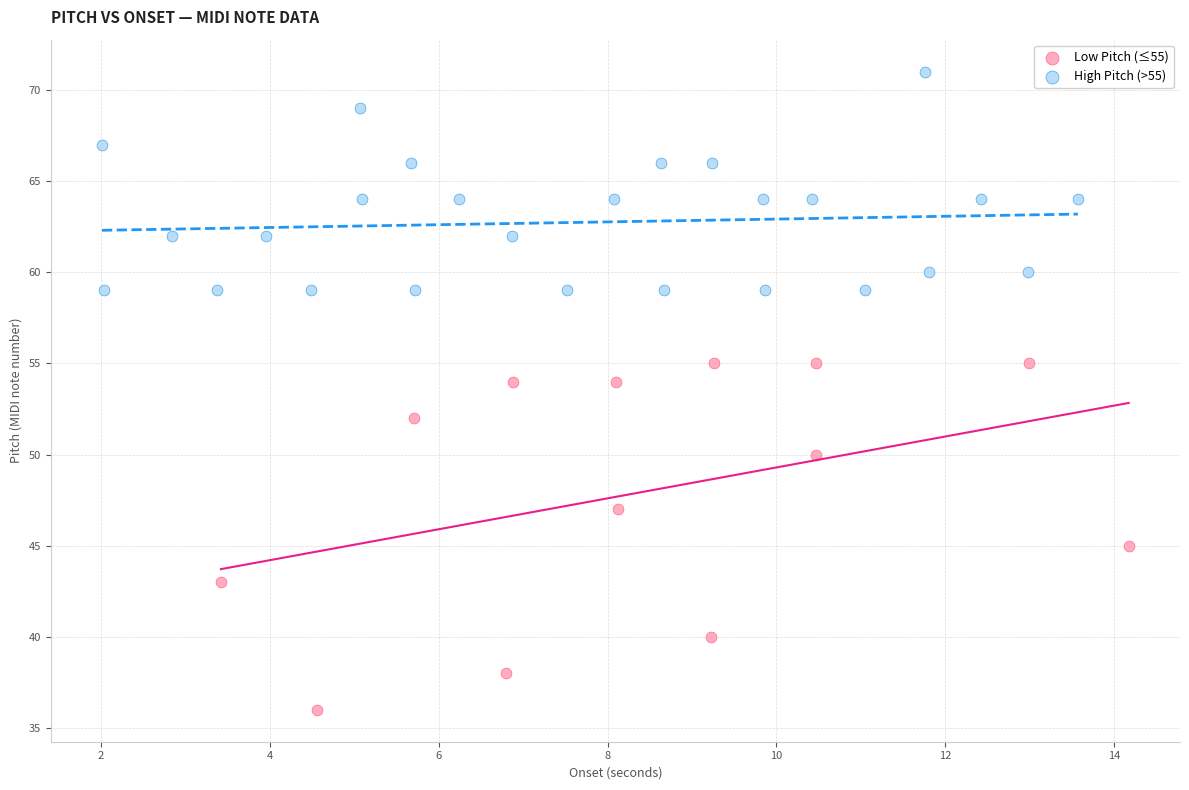

Which series contains the highest Y value?

High Pitch (>55)